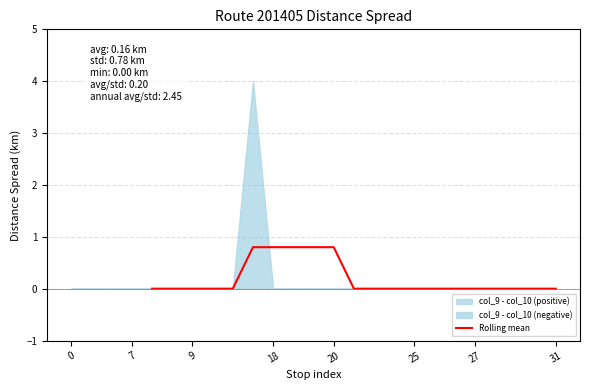

What is the difference between the second highest and second lowest values?

0.8